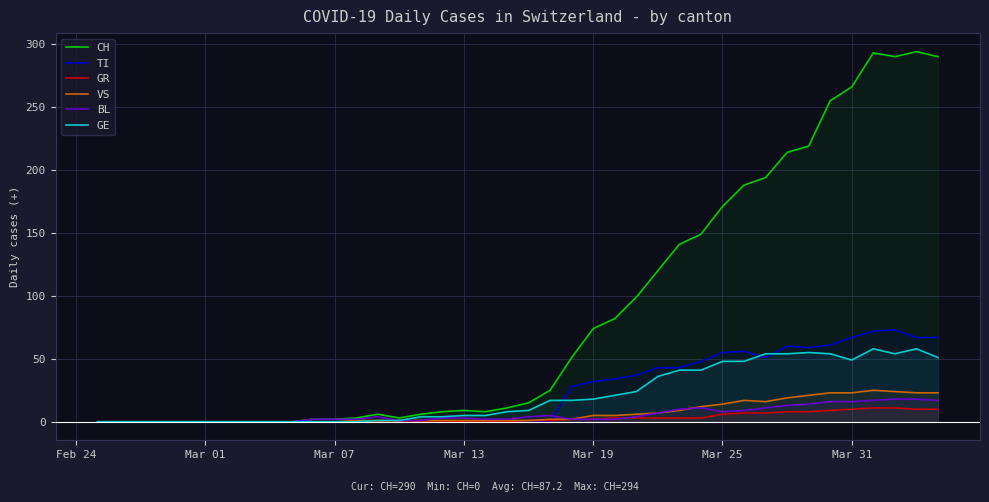

Which series has the largest total across all categories?

CH